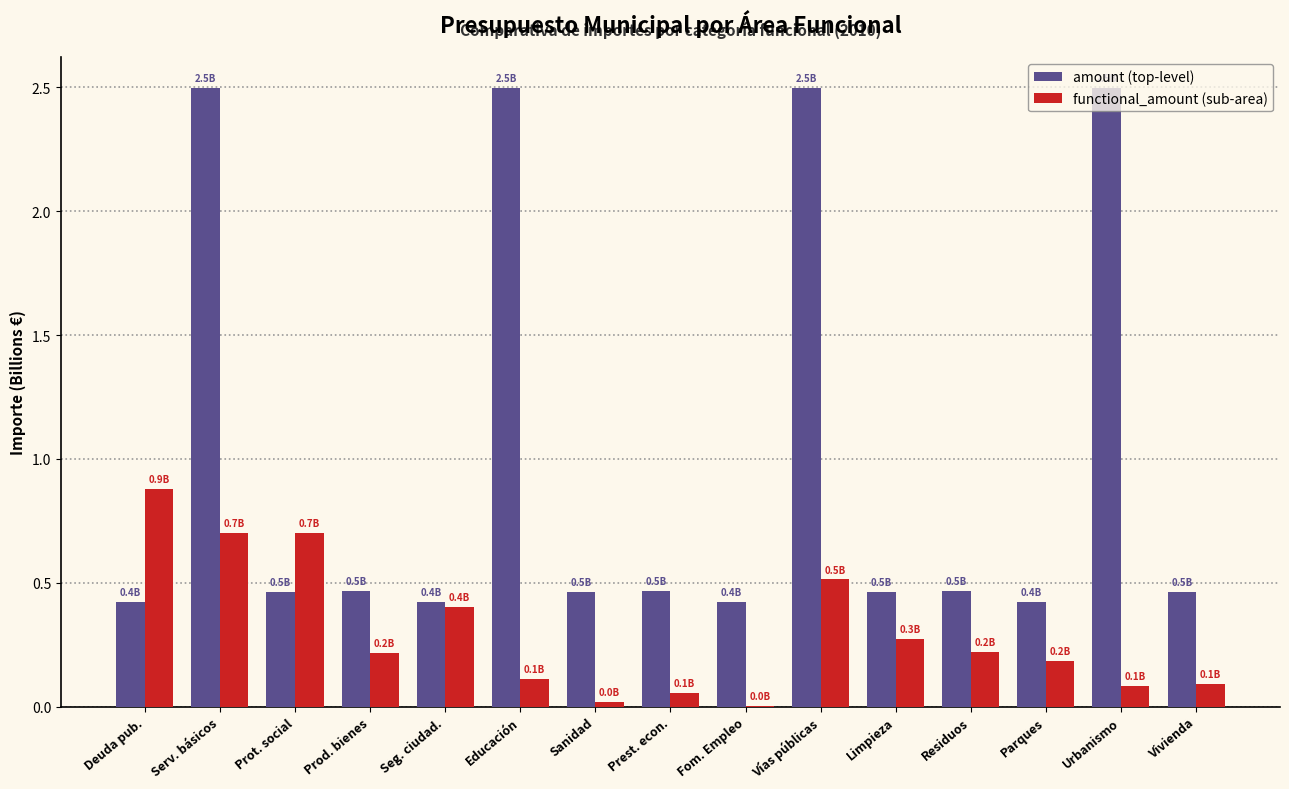

What is the total value across all series at Serv. básicos?

3.2